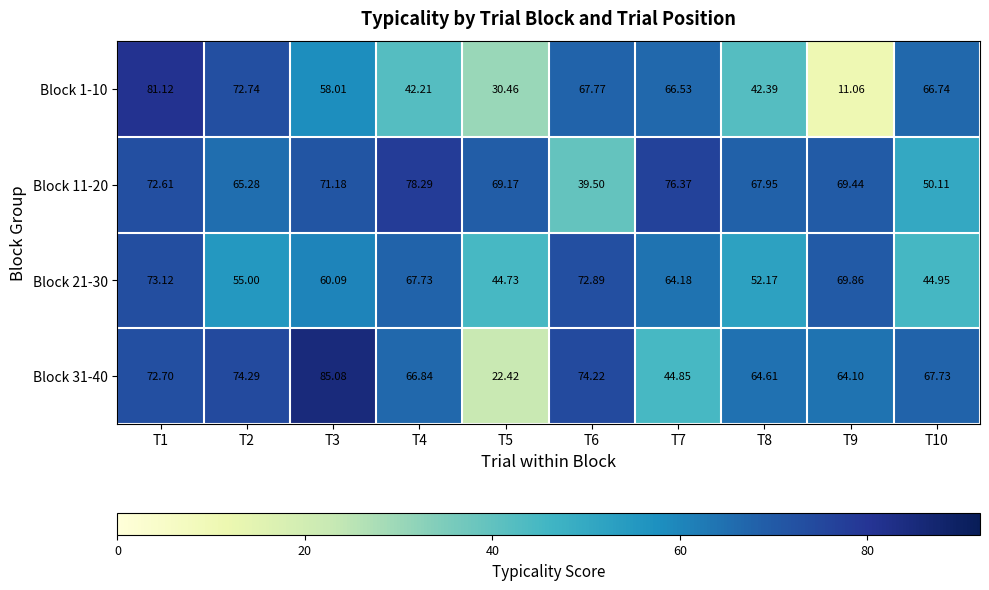

Reading left to right, what are all the values shown in this chart?

Block 1-10: T1=81.1	T2=72.7	T3=58.0	T4=42.2	T5=30.5	T6=67.8	T7=66.5	T8=42.4	T9=11.1	T10=66.7
Block 11-20: T1=72.6	T2=65.3	T3=71.2	T4=78.3	T5=69.2	T6=39.5	T7=76.4	T8=68.0	T9=69.4	T10=50.1
Block 21-30: T1=73.1	T2=55.0	T3=60.1	T4=67.7	T5=44.7	T6=72.9	T7=64.2	T8=52.2	T9=69.9	T10=45.0
Block 31-40: T1=72.7	T2=74.3	T3=85.1	T4=66.8	T5=22.4	T6=74.2	T7=44.9	T8=64.6	T9=64.1	T10=67.7